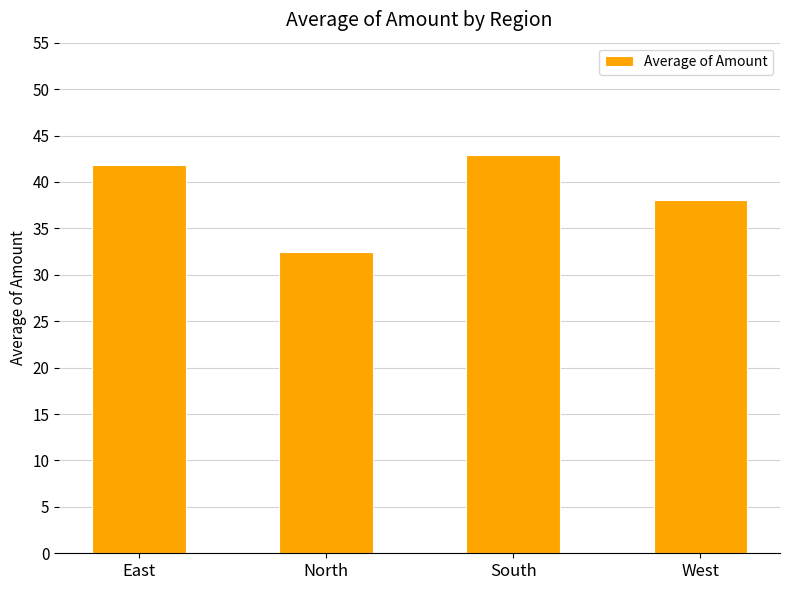

Reading left to right, what are all the values shown in this chart?

East=41.9	North=32.5	South=42.9	West=38.1